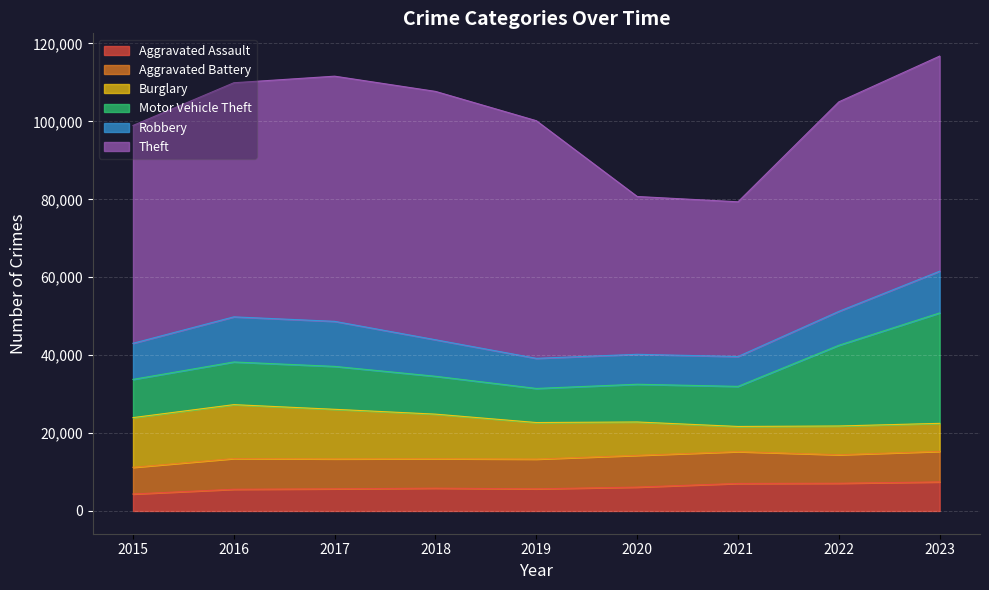

Which has a higher value, 2020 or 2017?

2020